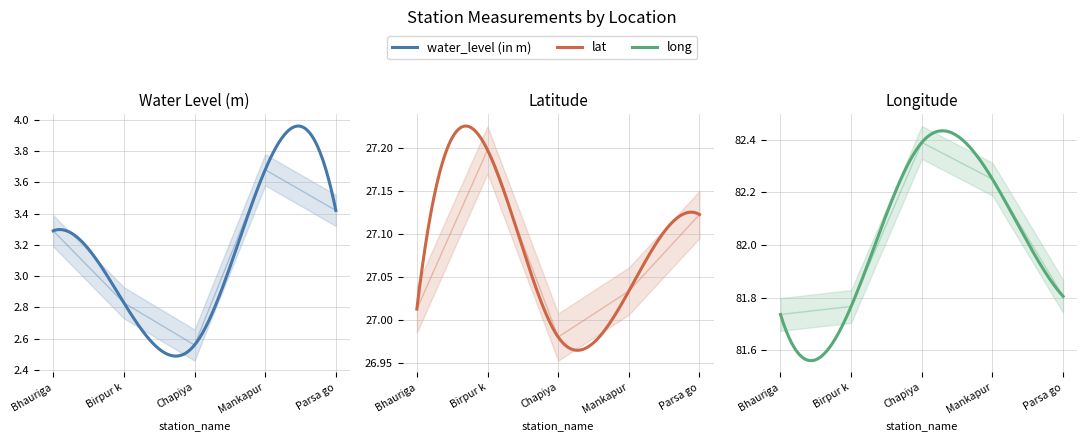

What is the sum of the lat values at Bhauriga and Birpur k?

54.2